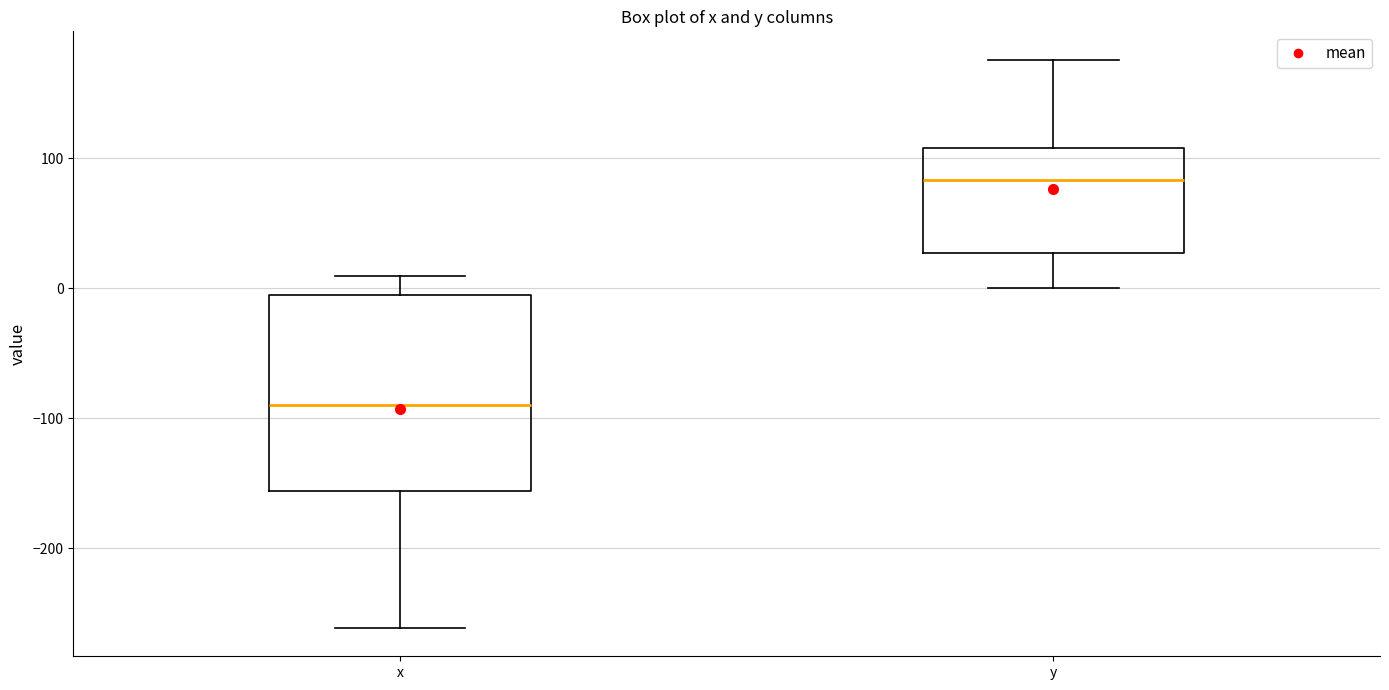

Where does the median line of the box for x sit on the y-axis? The values are not printed on the chart, so give them approximately, as read against the axis.

-90